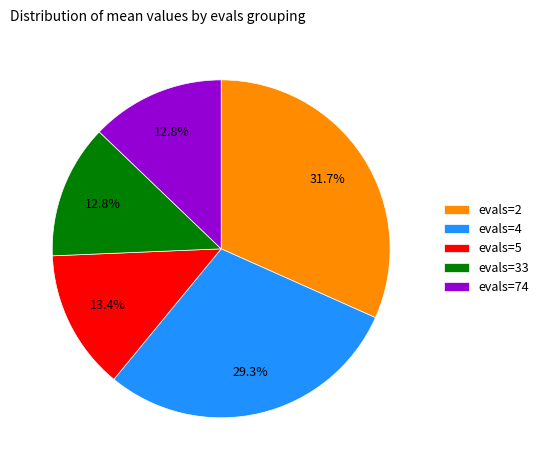

What is the ratio of the value at evals=5 to the value at evals=74?

1.0